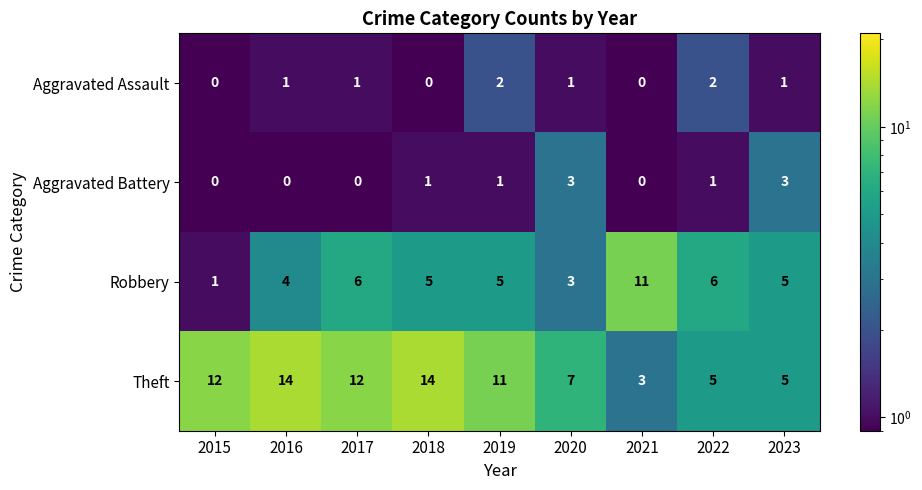

Which series has the largest total across all categories?

Theft